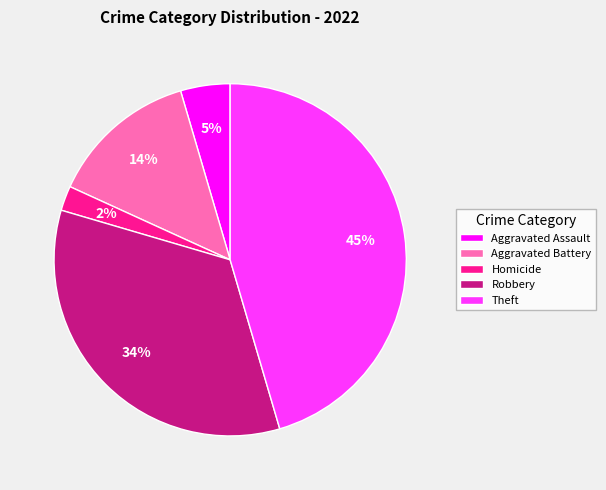

Which category has the smallest portion of the pie?

Homicide